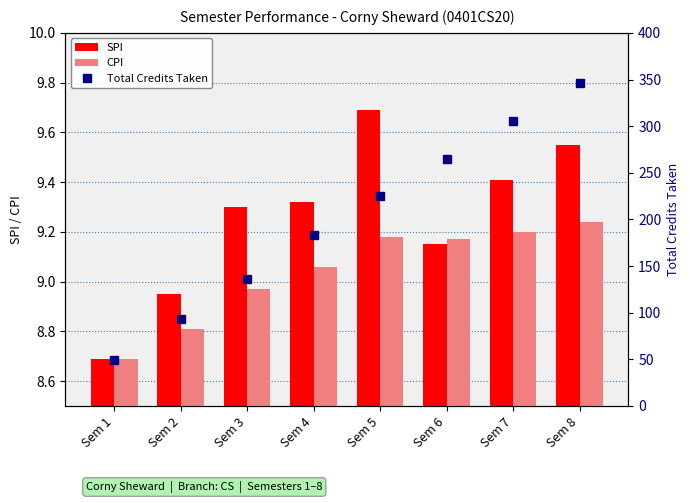

Is it true that CPI equals 3.4 at Sem 7?

False